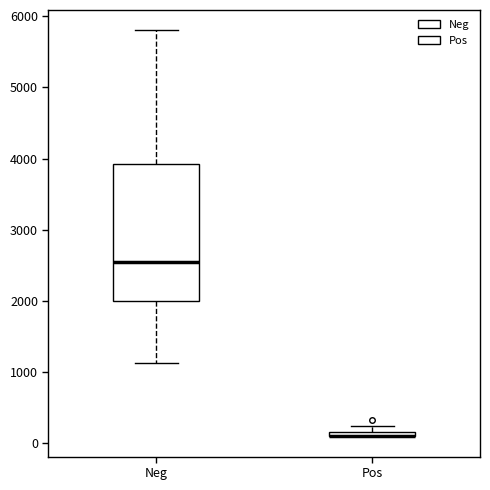

Where is the upper edge of the box for Pos on the y-axis? The values are not printed on the chart, so give them approximately, as read against the axis.

200